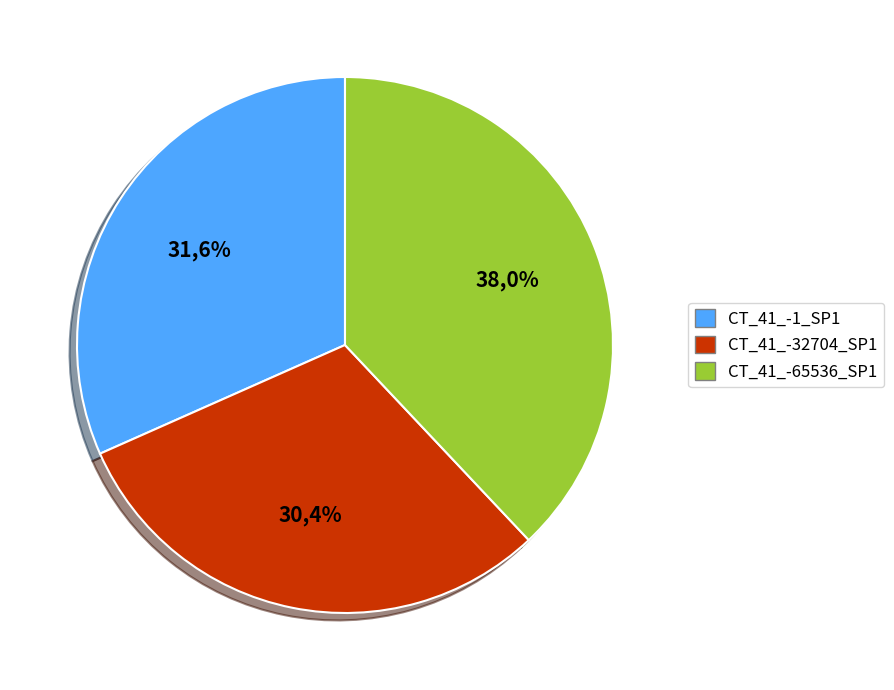

Is there any slice that represents more than half of the pie?

No